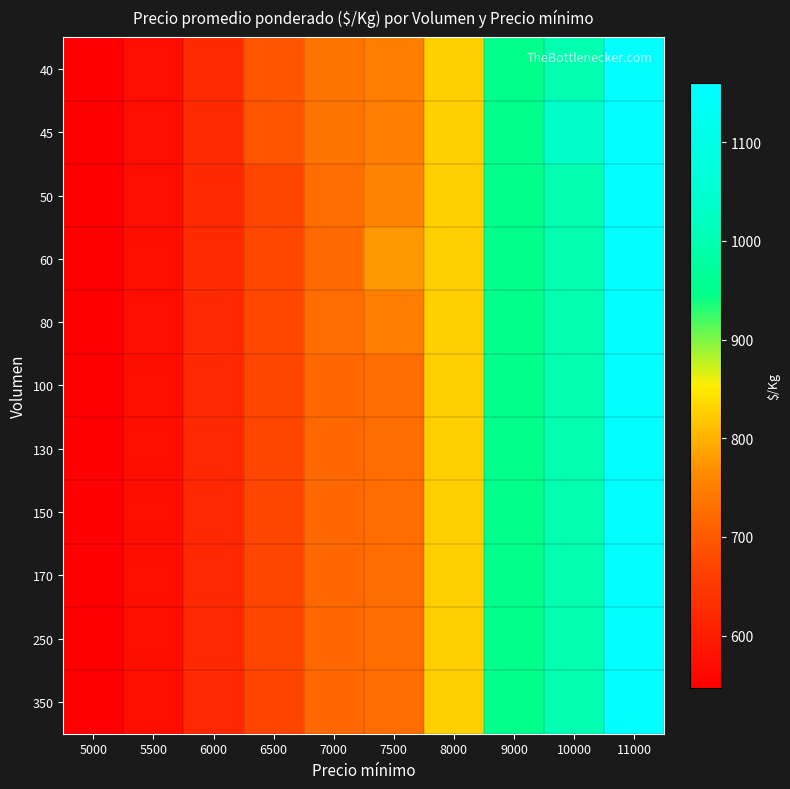

Reading left to right, extract all data points from this chart.

40: 5000=547	5500=573	6000=624	6500=694	7000=736	7500=750	8000=825	9000=950	10000=1000	11000=1160
45: 5000=547	5500=573	6000=624	6500=694	7000=736	7500=750	8000=825	9000=950	10000=1033	11000=1160
50: 5000=547	5500=572	6000=622	6500=672	7000=725	7500=755	8000=825	9000=950	10000=1000	11000=1160
60: 5000=547	5500=575	6000=625	6500=675	7000=720	7500=775	8000=825	9000=950	10000=1000	11000=1160
80: 5000=547	5500=573	6000=620	6500=675	7000=725	7500=750	8000=825	9000=950	10000=1000	11000=1160
100: 5000=547	5500=575	6000=620	6500=673	7000=719	7500=725	8000=825	9000=950	10000=1000	11000=1160
130: 5000=547	5500=575	6000=620	6500=673	7000=719	7500=725	8000=825	9000=950	10000=1000	11000=1160
150: 5000=547	5500=575	6000=620	6500=673	7000=719	7500=725	8000=825	9000=950	10000=1000	11000=1160
170: 5000=547	5500=575	6000=620	6500=673	7000=719	7500=725	8000=825	9000=950	10000=1000	11000=1160
250: 5000=547	5500=575	6000=620	6500=673	7000=719	7500=725	8000=825	9000=950	10000=1000	11000=1160
350: 5000=547	5500=575	6000=620	6500=671	7000=719	7500=725	8000=825	9000=950	10000=1000	11000=1160